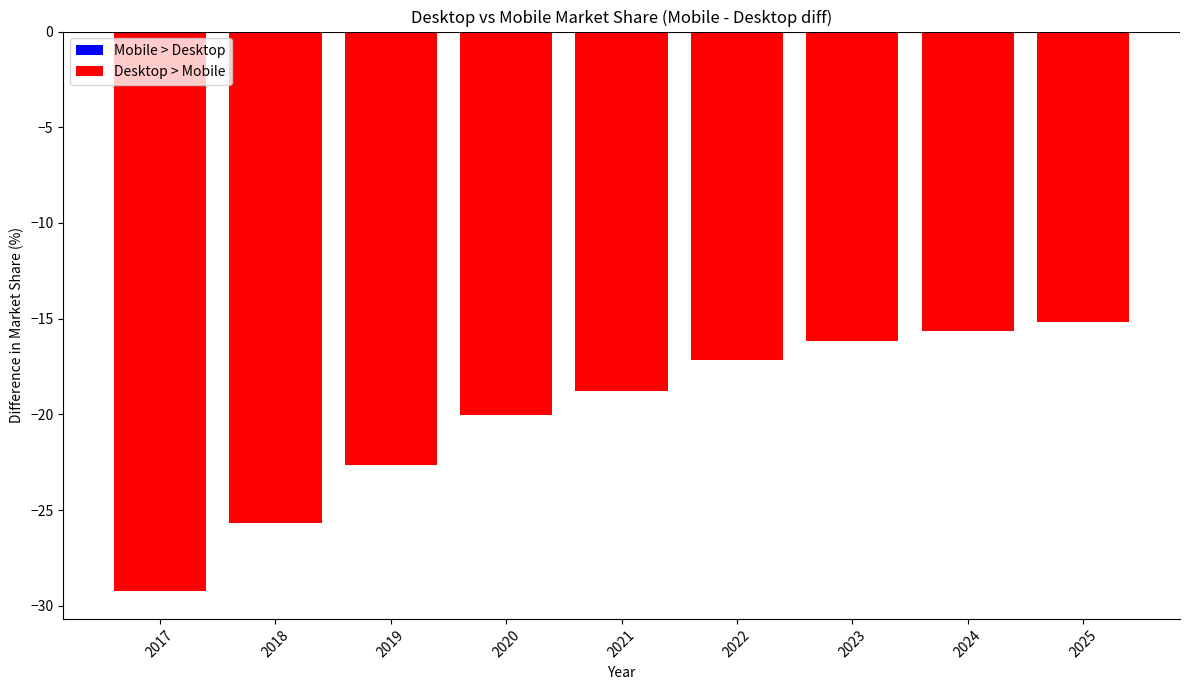

How many bars are there in total?

9